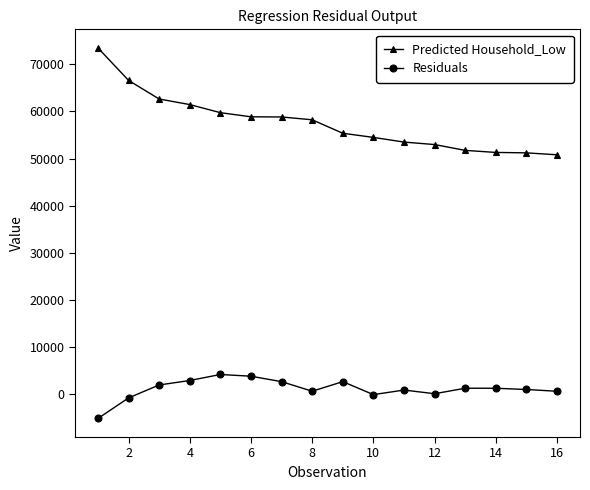

True or false: Residuals has more than 2 points higher than both neighbors.

True